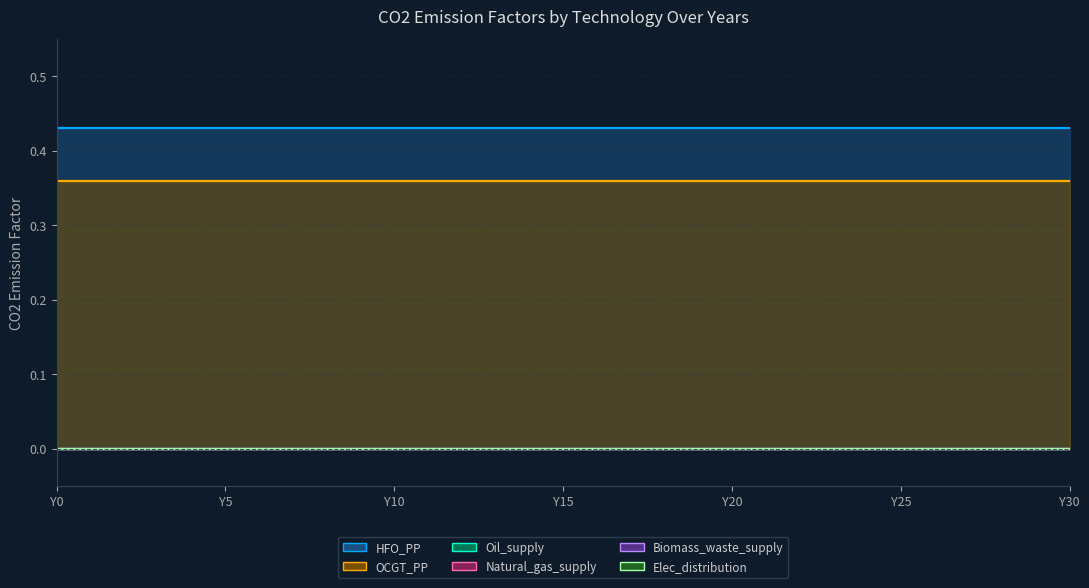

Which label corresponds to the largest value in the chart?

Y0